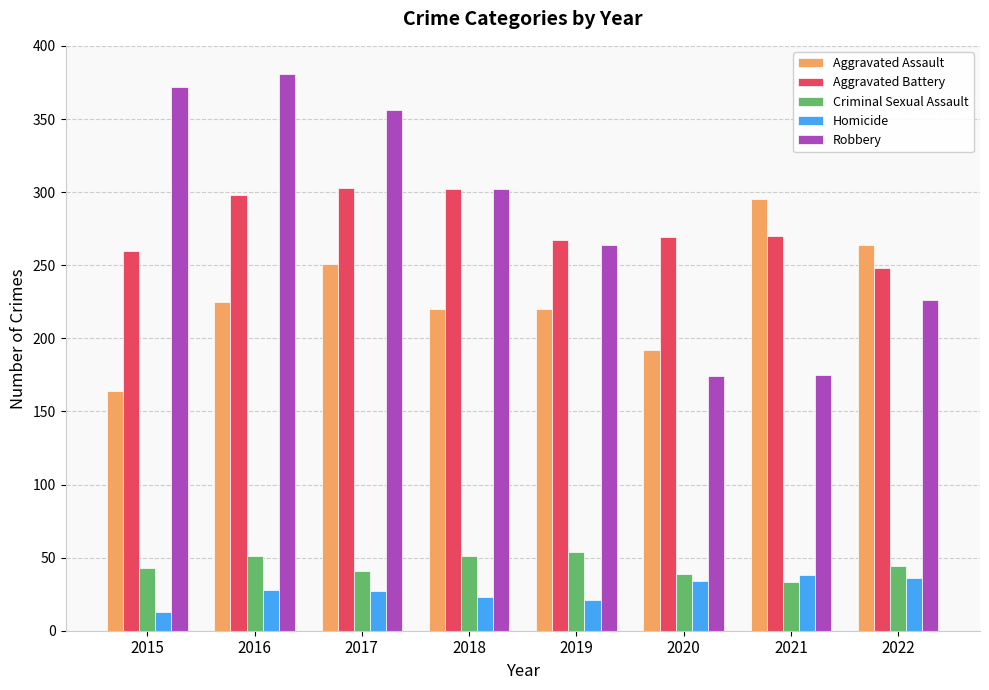

Where is Robbery nearest to the value 277?

2019